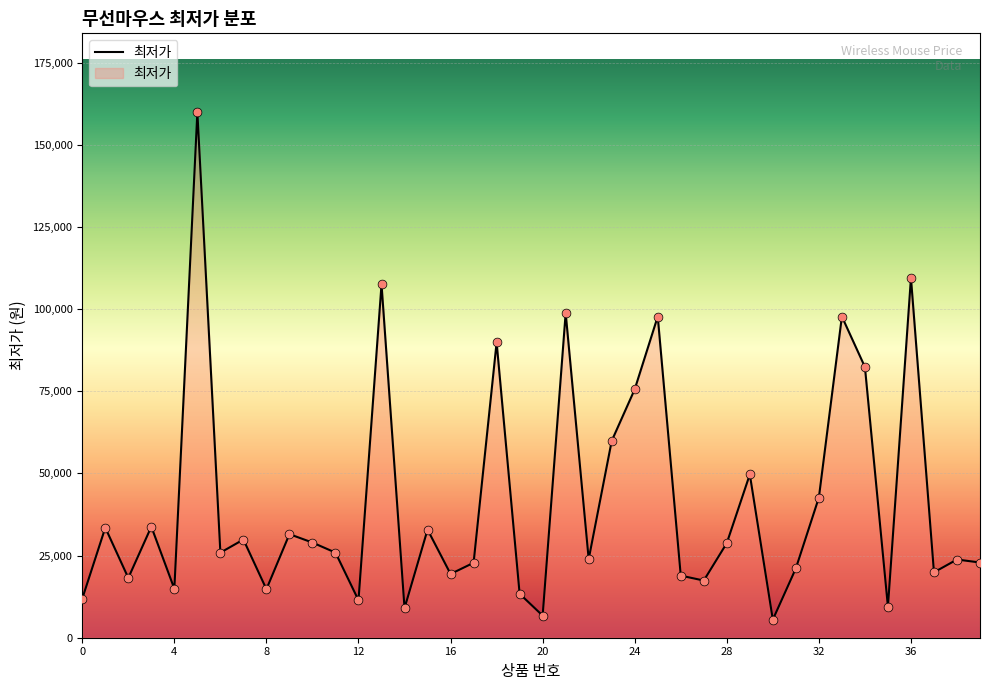

What is the minimum value shown in the chart?

5500